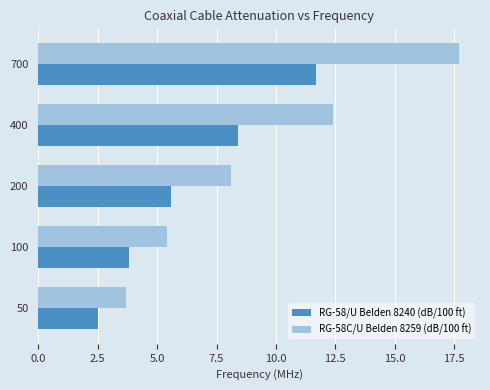

Which series has the largest range (max minus min)?

RG-58C/U Belden 8259 (dB/100 ft)